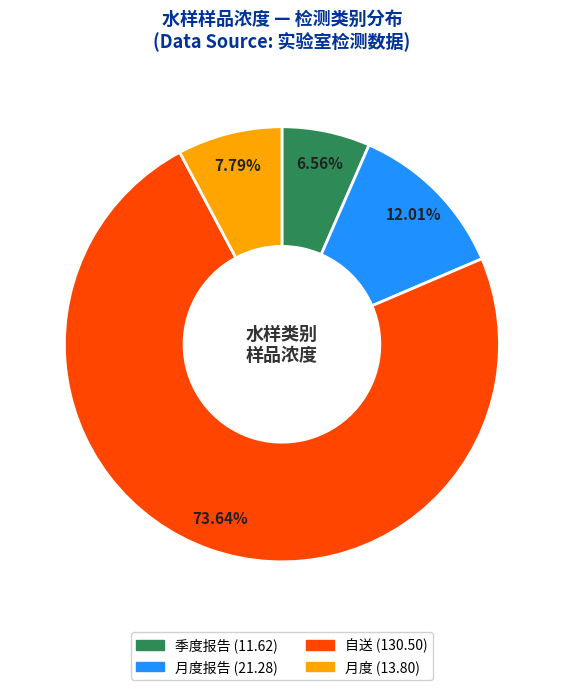

Is there any slice that represents more than half of the pie?

Yes